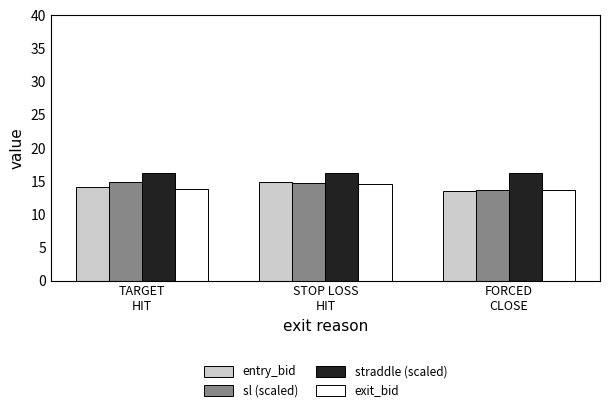

What is the maximum value for straddle (scaled)?

16.2